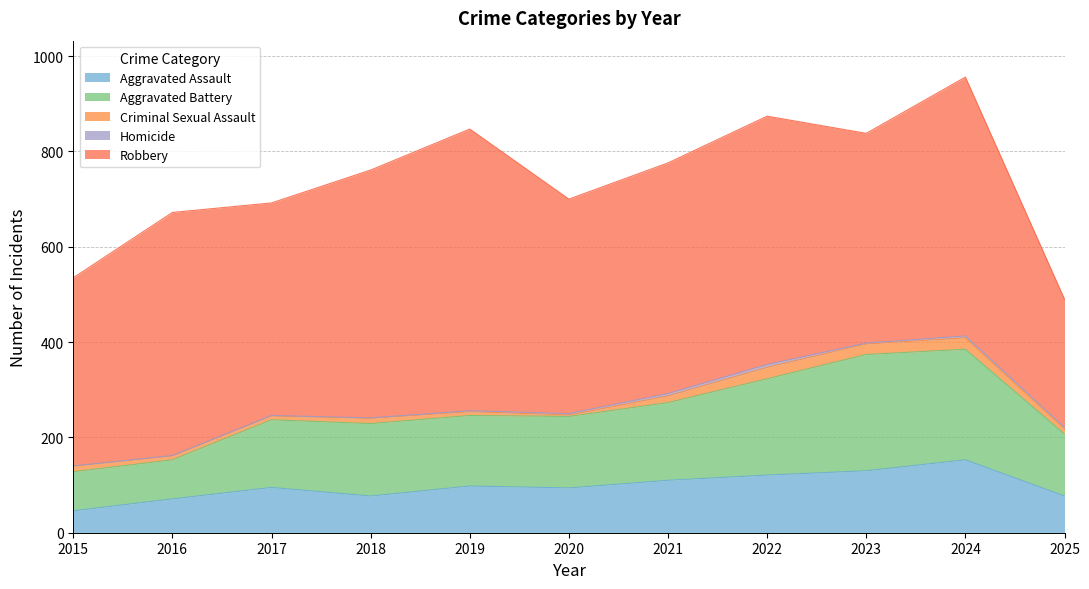

How many categories are shown in the chart?

11